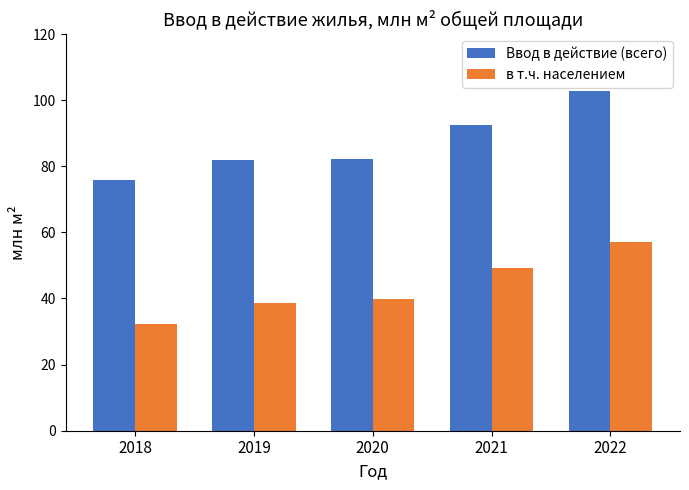

How many bars are there in total?

10